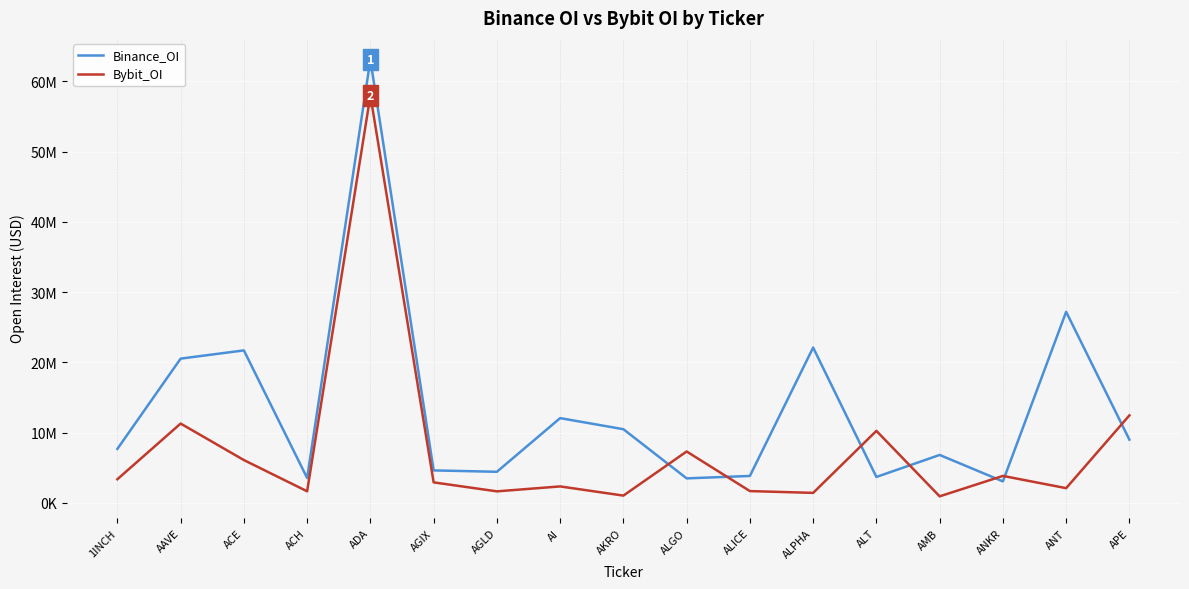

What position from the right is AGLD?

11